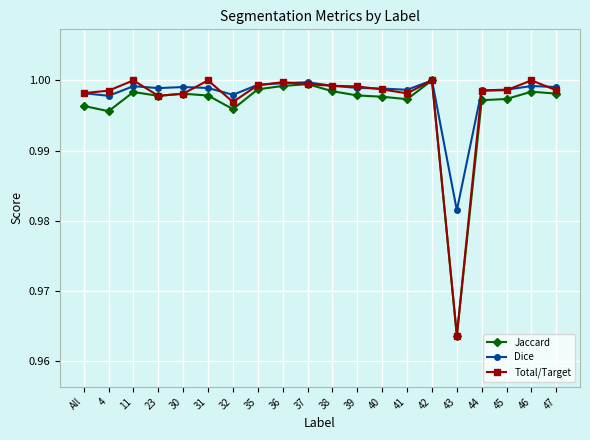

What is the sum of all Total/Target values?

19.9